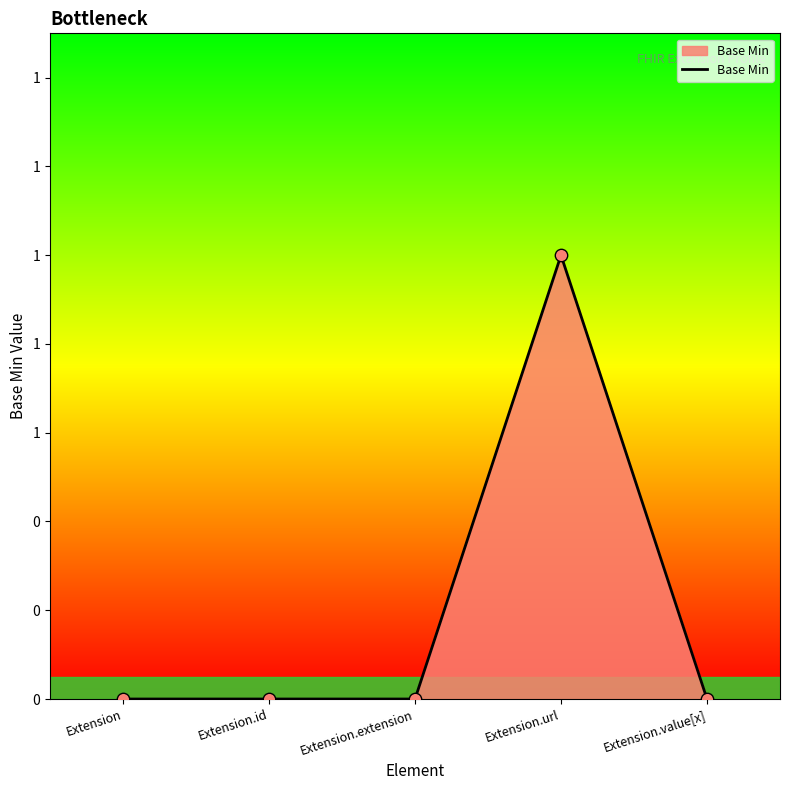

Which has a higher value, Extension.url or Extension.extension?

Extension.url